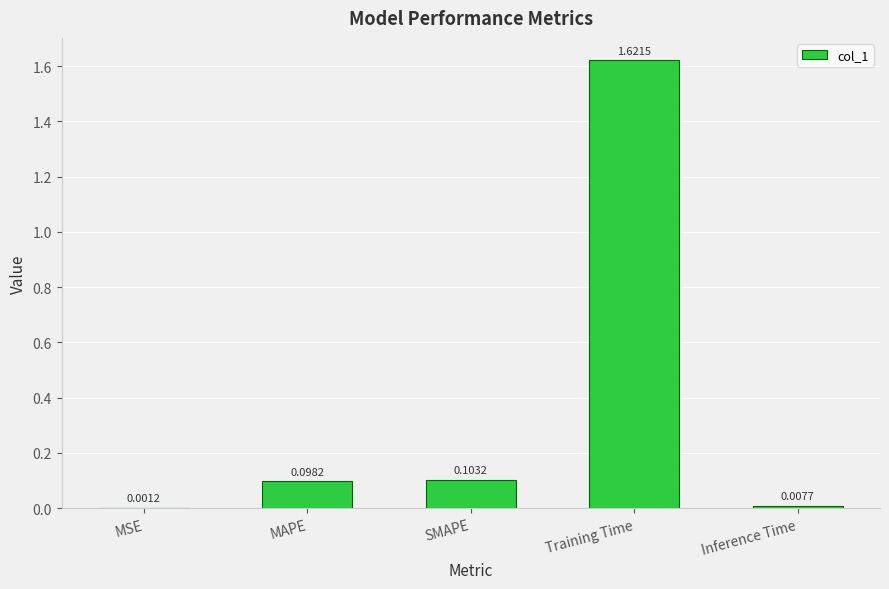

At which label is the value closest to 0?

MSE